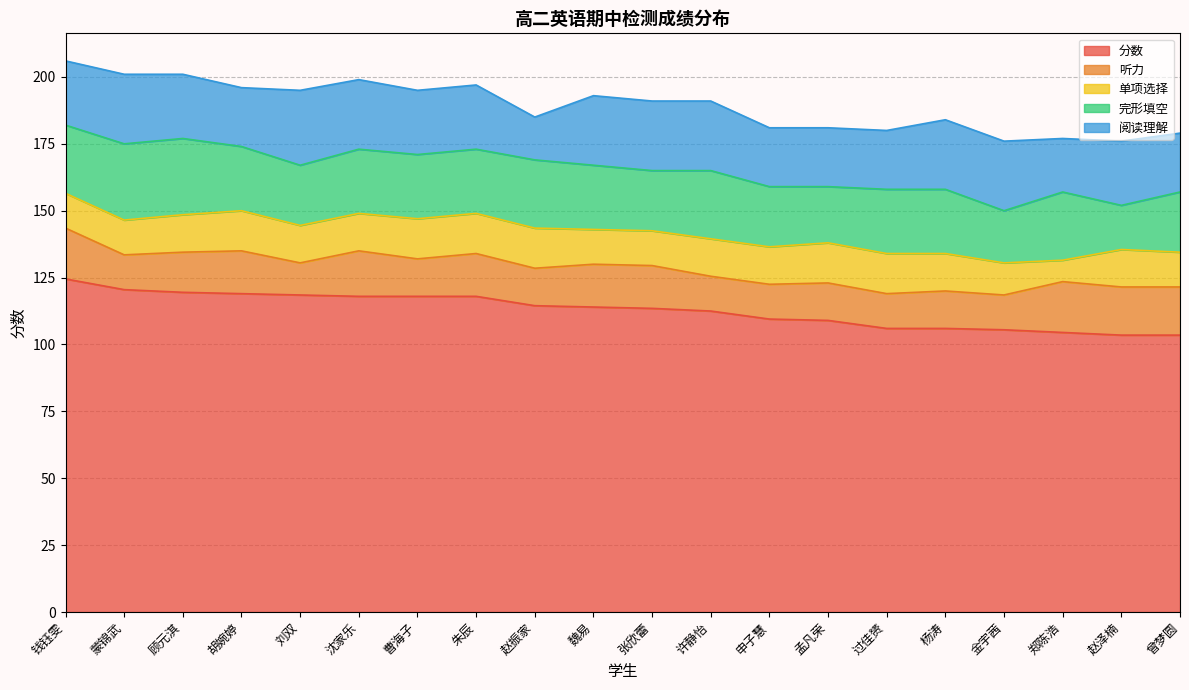

At which category does 单项选择 reach its first local peak?

胡婉婷